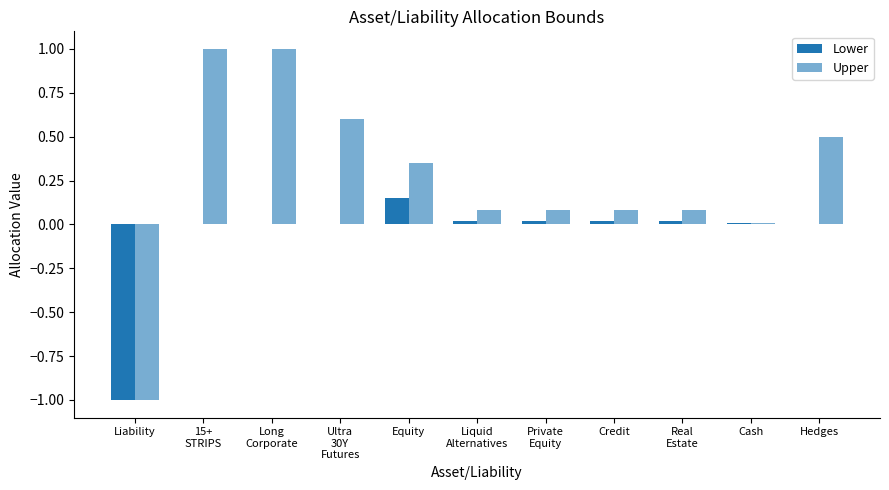

How many distinct data groups are displayed?

2